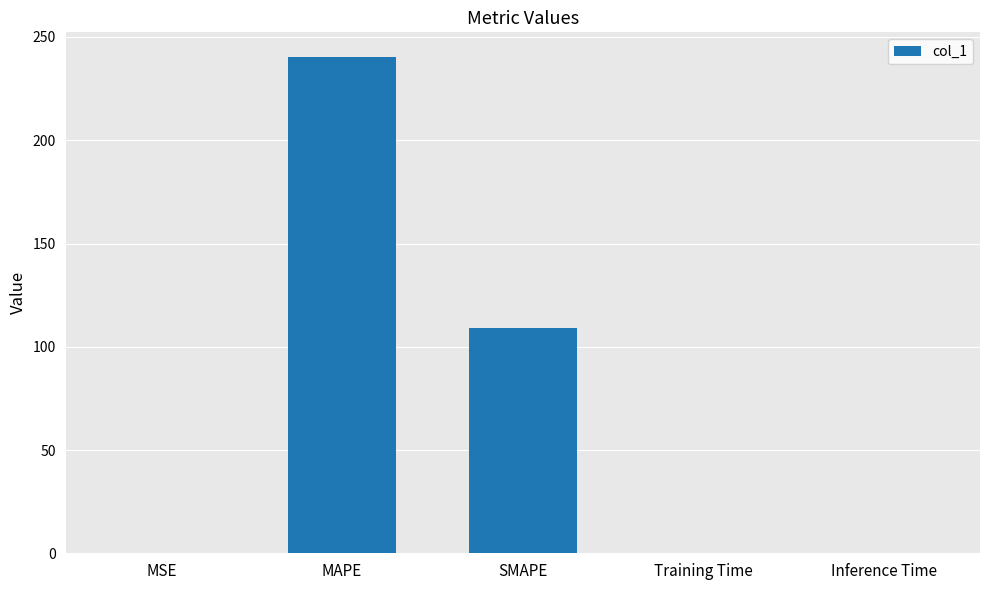

Are the bars horizontal?

No